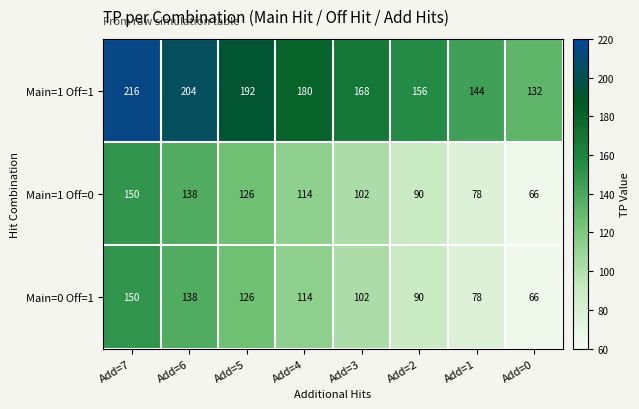

At which category does the chart reach its minimum across all series?

Add=0